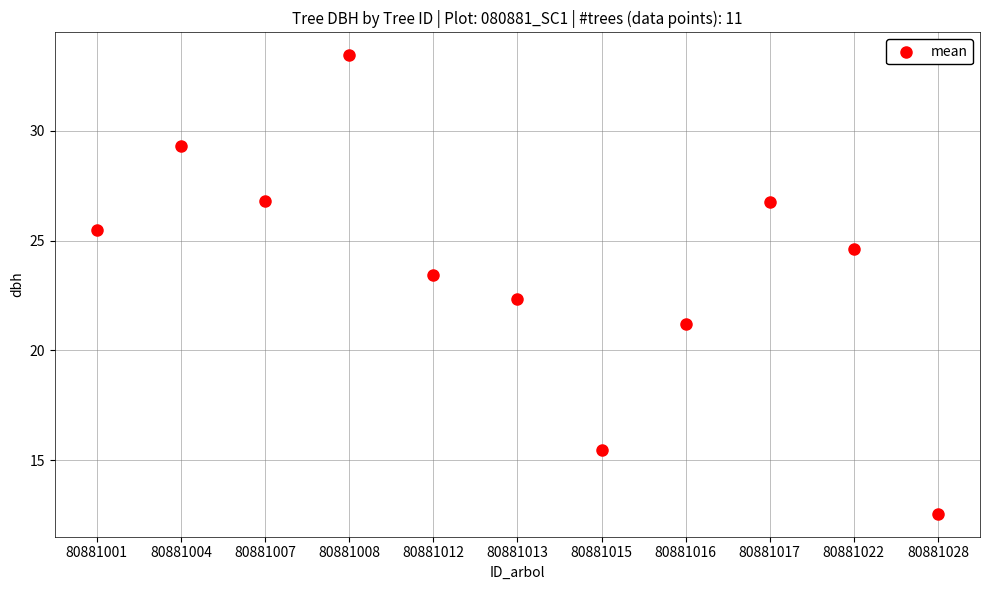

What is the range of Y values (max minus min)?

20.9